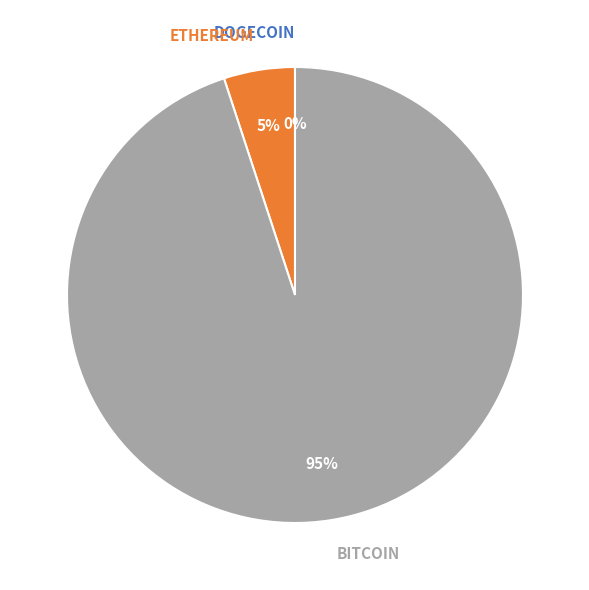

Which category has the biggest portion of the pie?

BITCOIN